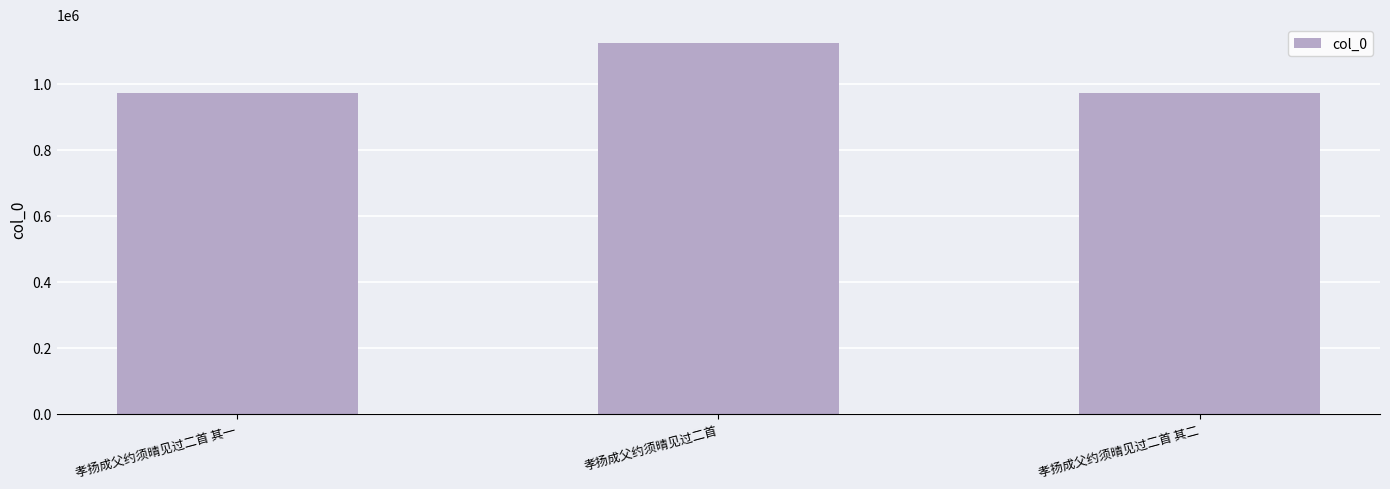

What is the value of the 1st bar from the left?

971428